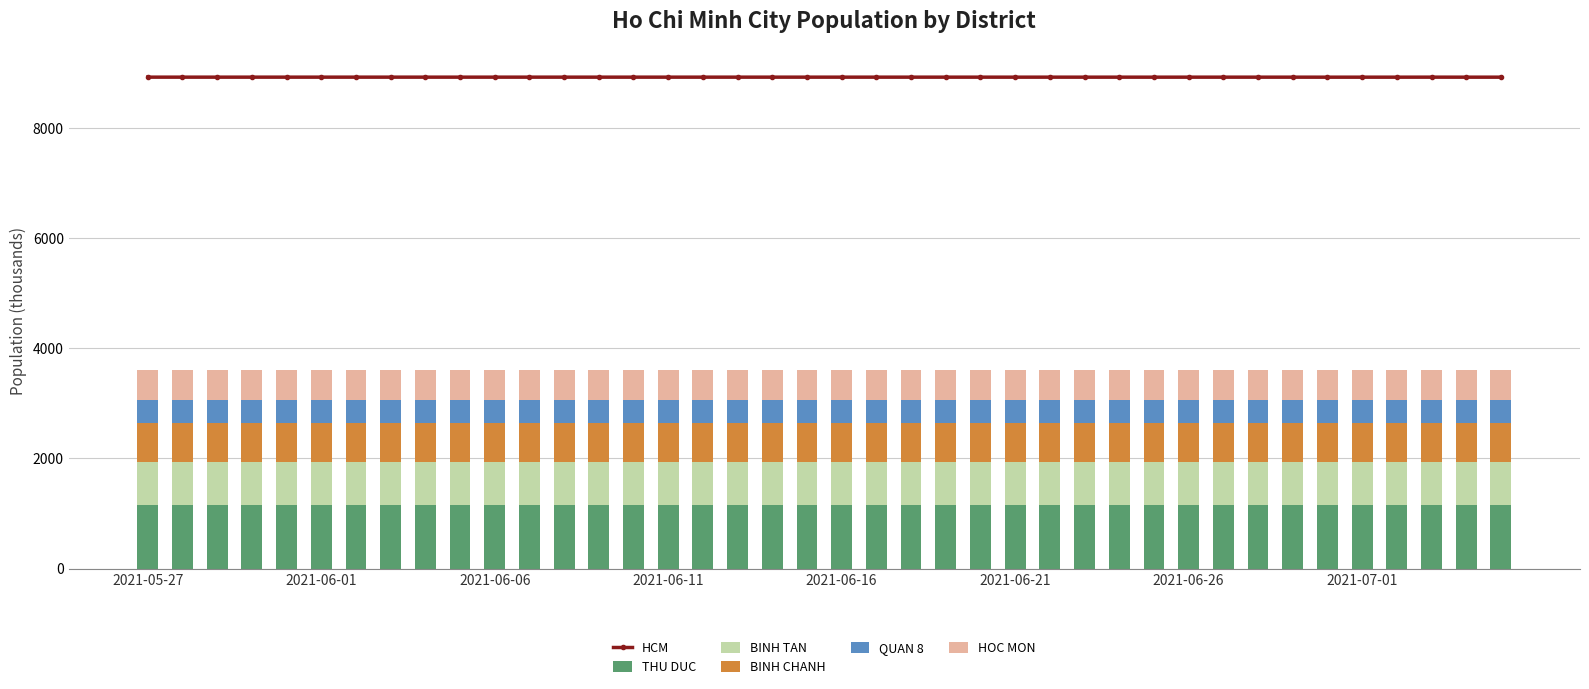

What is the highest value of the HOC MON series?

539.2